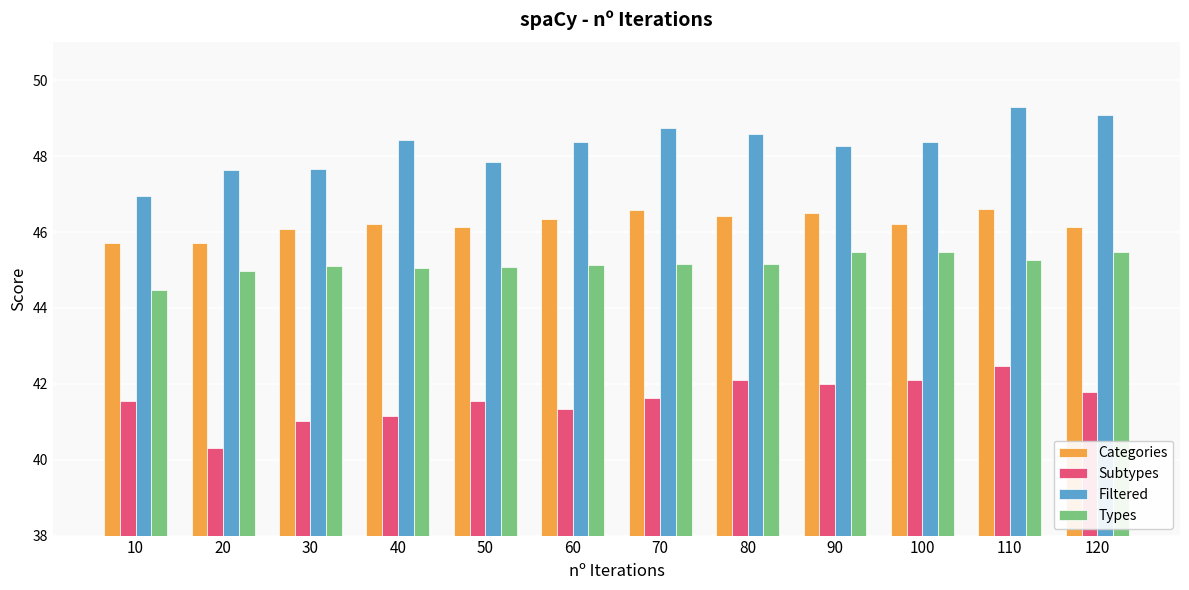

Where is Subtypes nearest to the value 41?

30